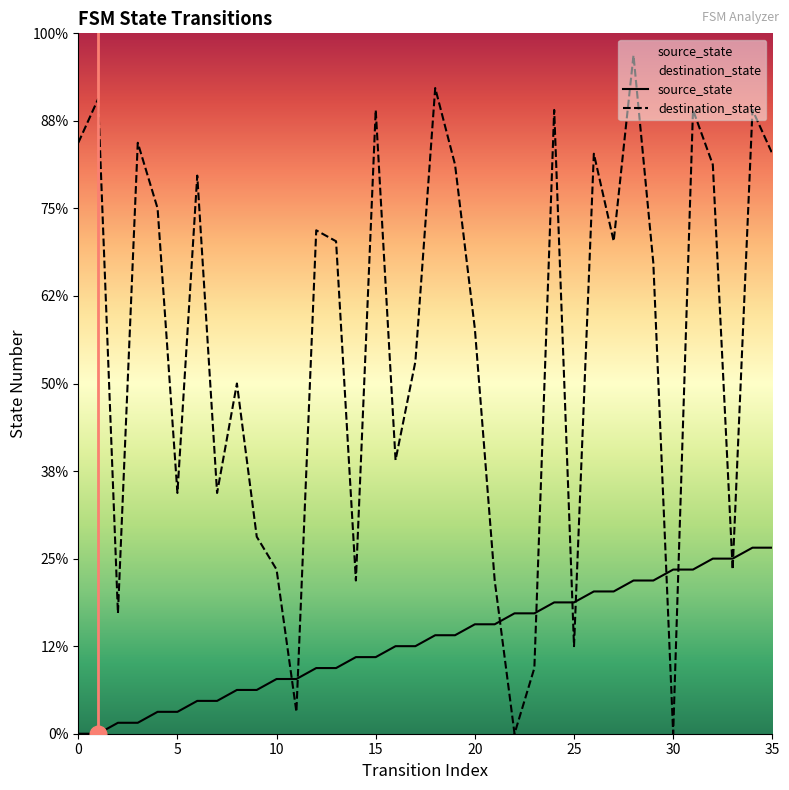

How many lines are shown in the chart?

2